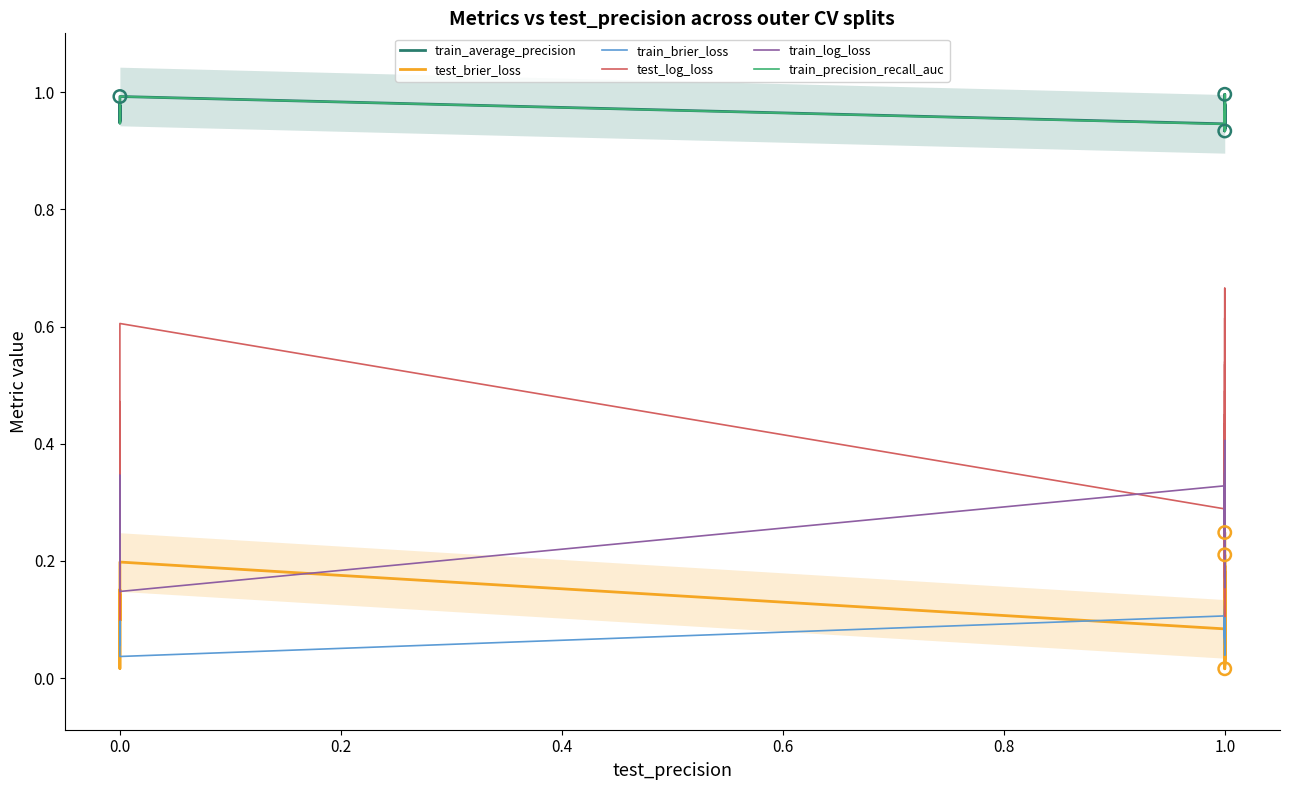

Which series reaches the maximum Y coordinate?

train_average_precision